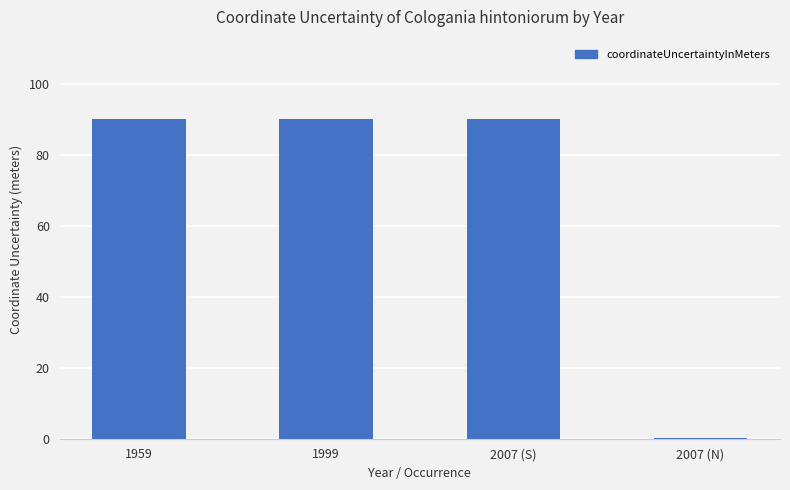

The value at 2007 (S) is 90.0. True or false?

True